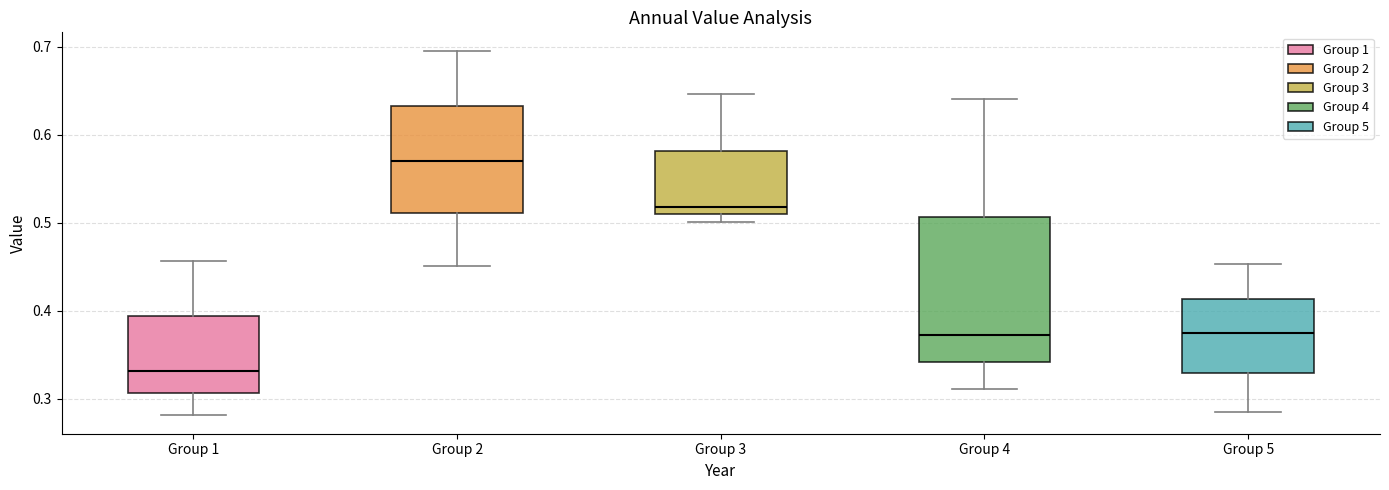

Where is the lower edge of the box for Group 4 on the y-axis? The values are not printed on the chart, so give them approximately, as read against the axis.

0.34